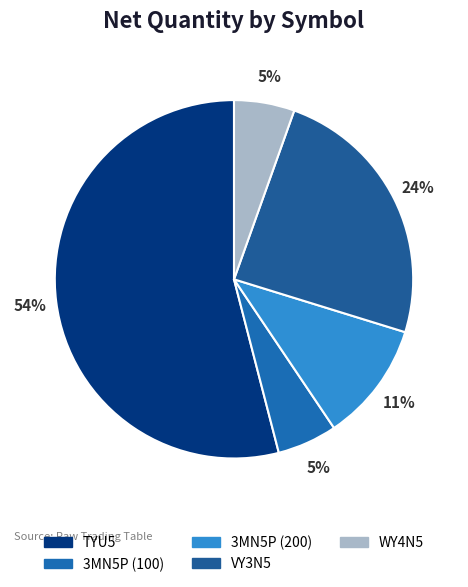

How many slices are in this pie chart?

5